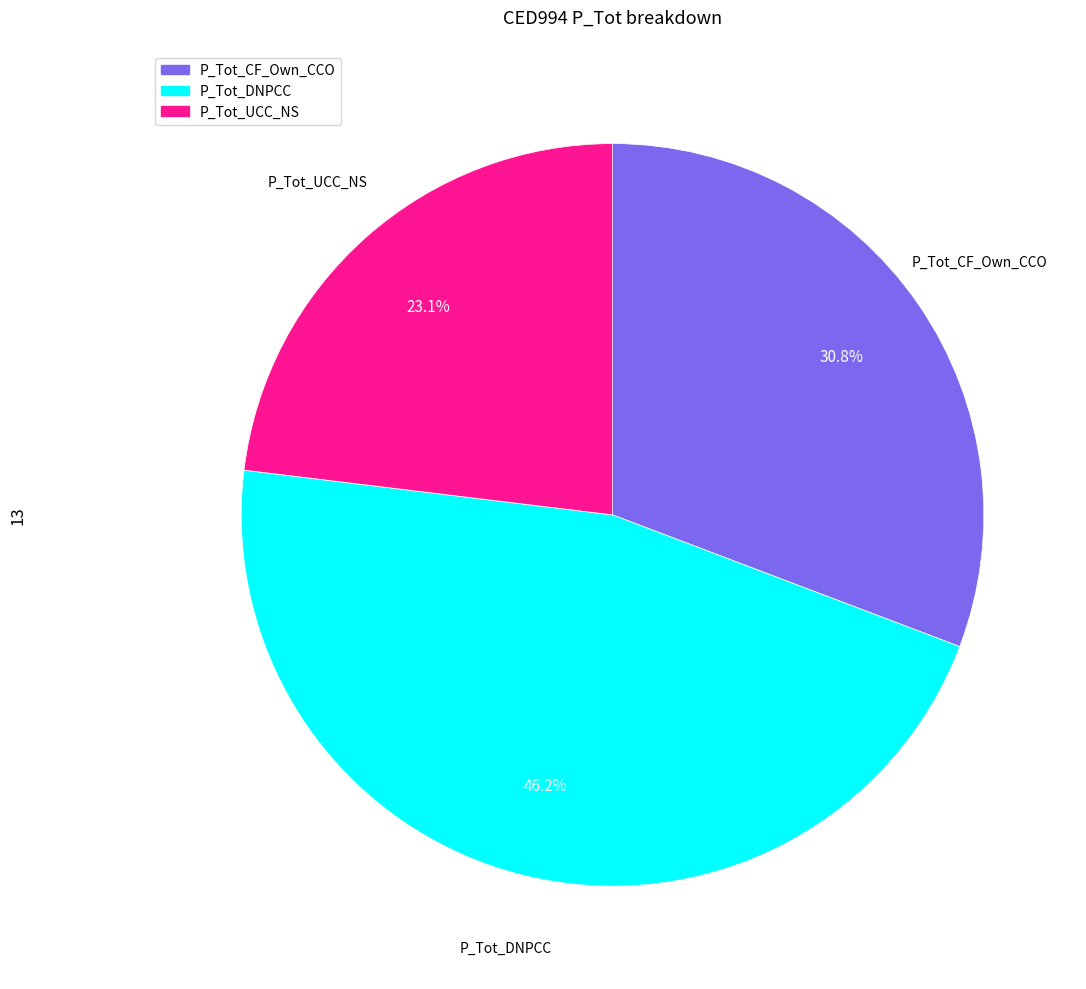

Count the number of slices in the pie.

3